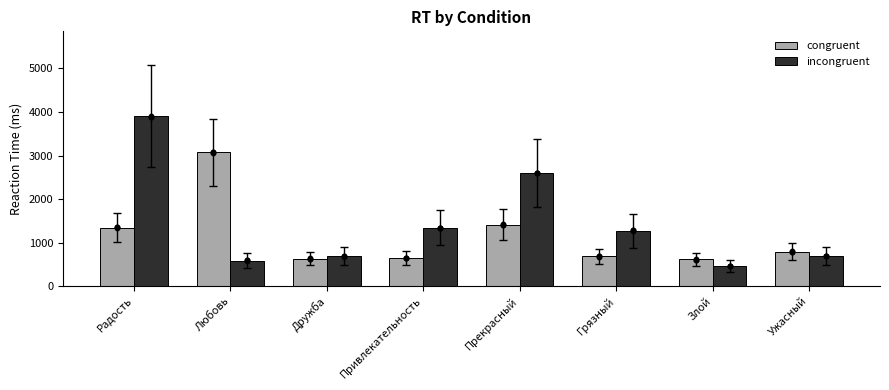

What is the total value across all series at Ужасный?

1476